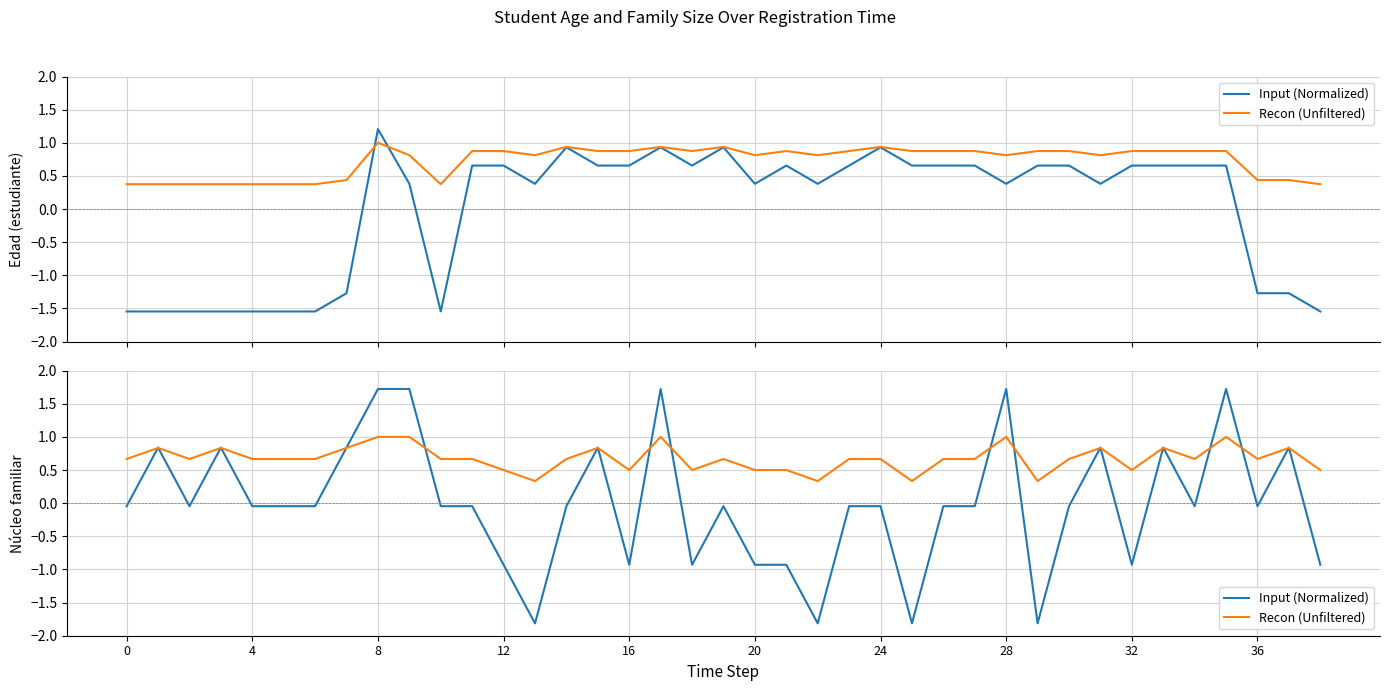

Is this an area chart (filled region under the line)?

No